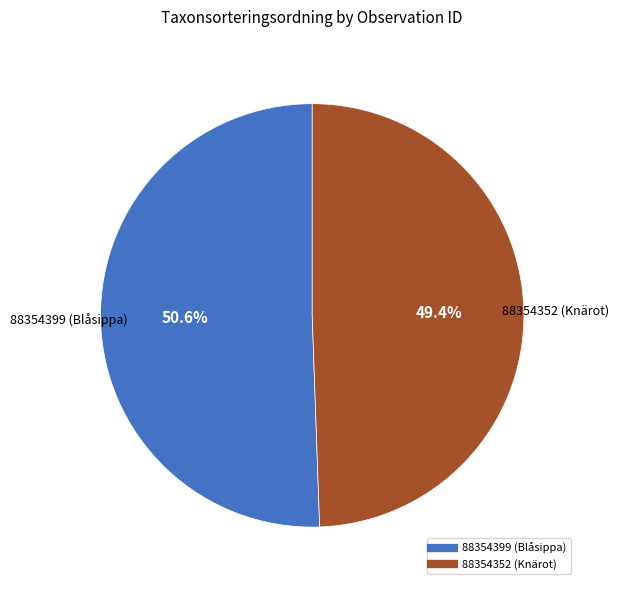

Rank the categories by value from highest to lowest.

88354399 (Blåsippa), 88354352 (Knärot)